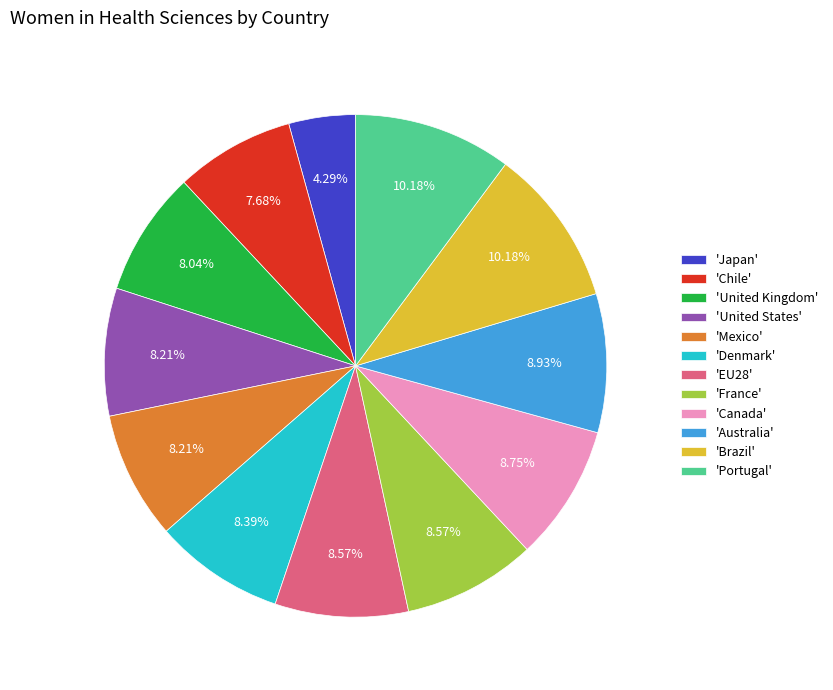

Which slice is the smallest?

'Japan'